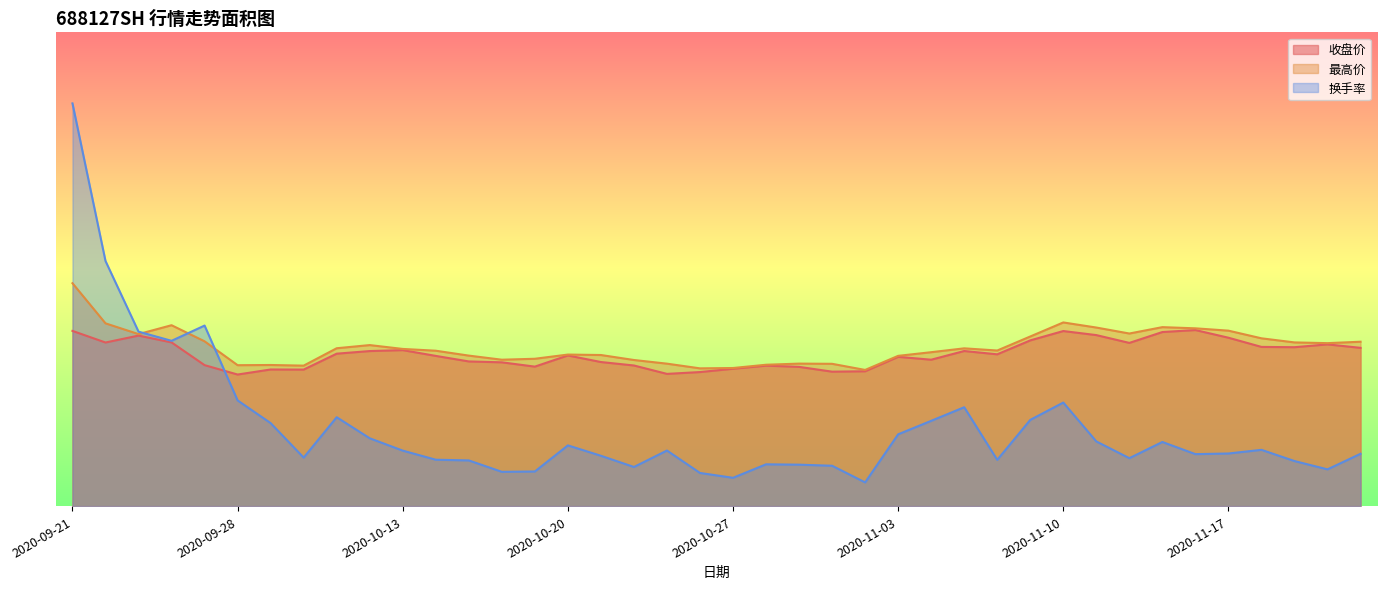

What is the highest value of the 收盘价 series?

37.2